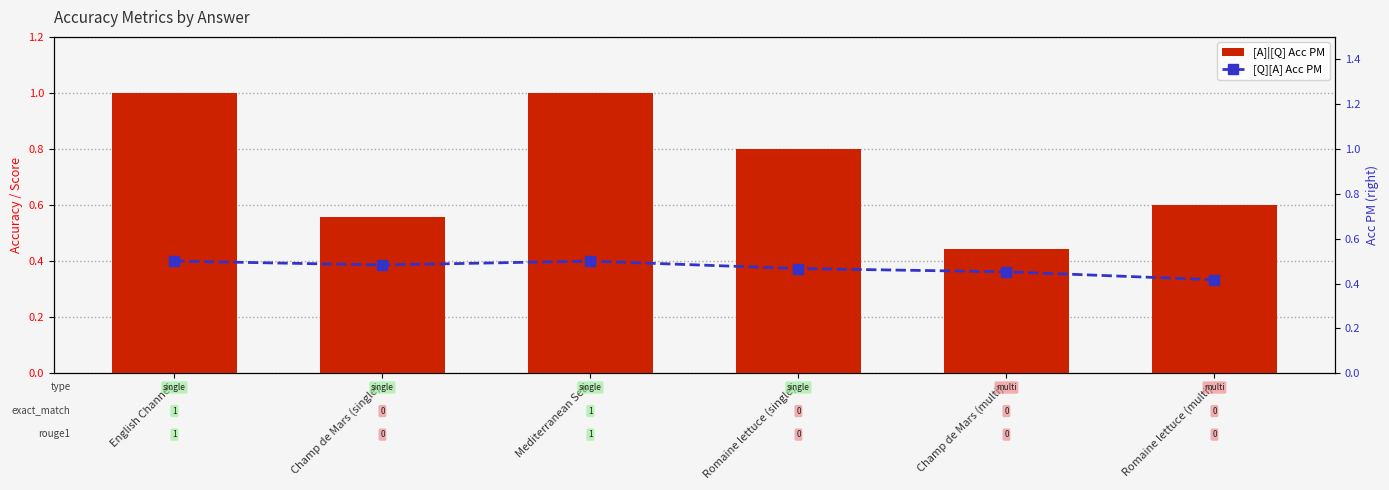

The [Q][A] Acc PM series shows 0.5 at Champ de Mars (multi). True or false?

True